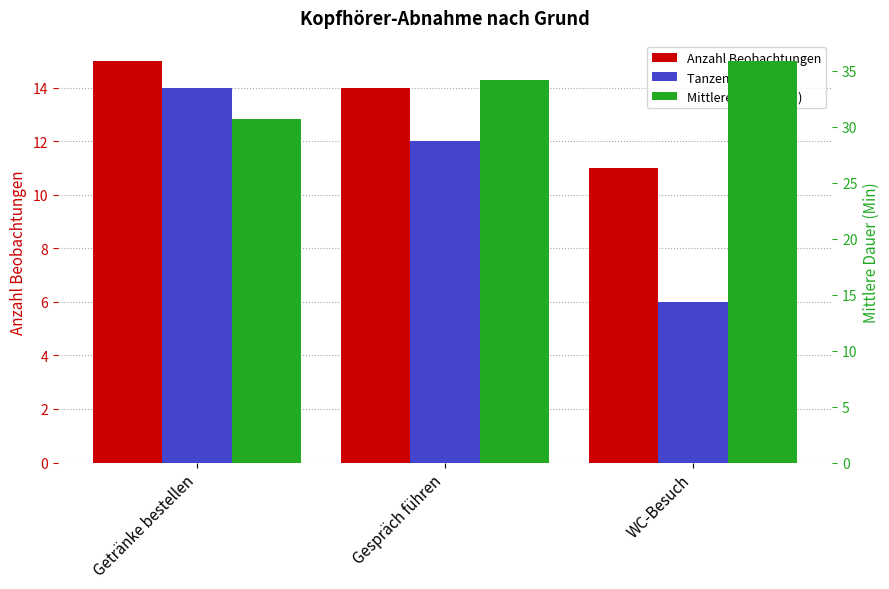

Which series has the widest spread of values?

Tanzen (Summe)